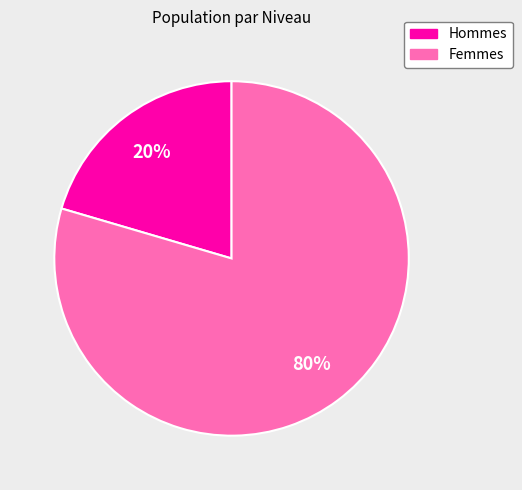

Is there any slice that represents more than half of the pie?

Yes